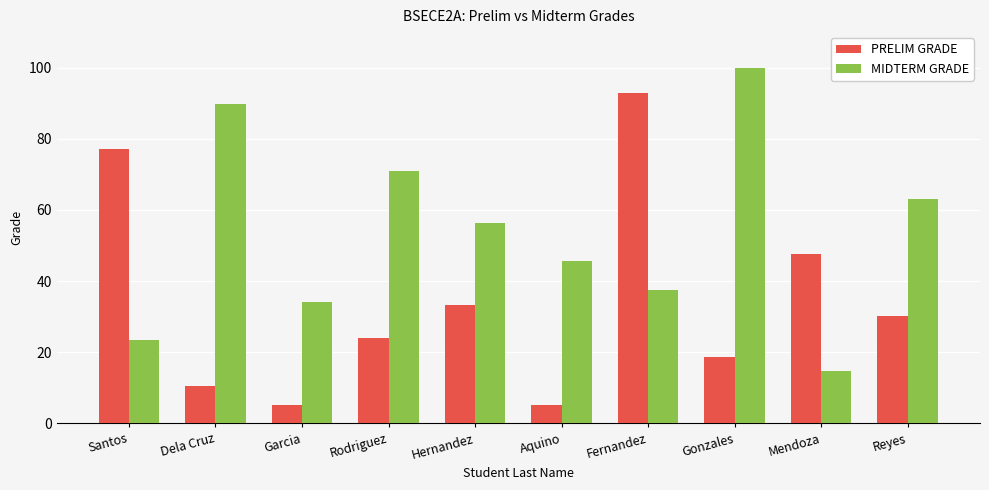

What is the greatest value displayed?

100.0